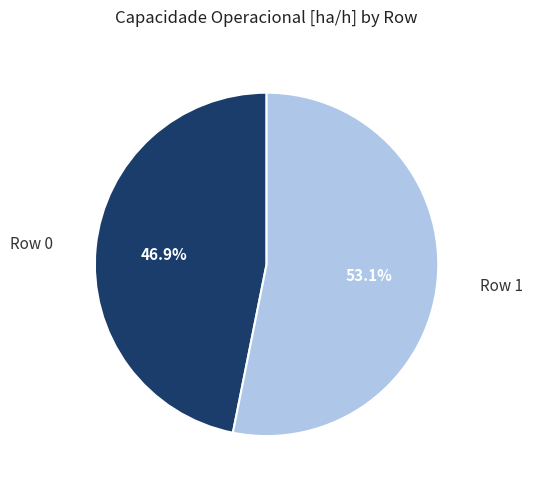

Is there a majority slice in this chart?

Yes